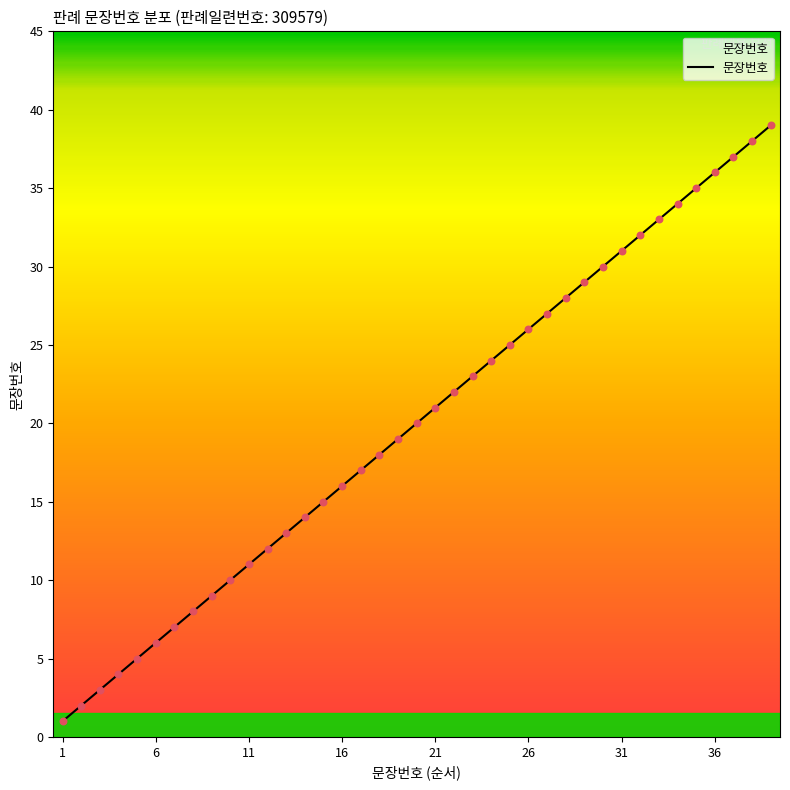

What is the difference between the maximum and minimum values?

38